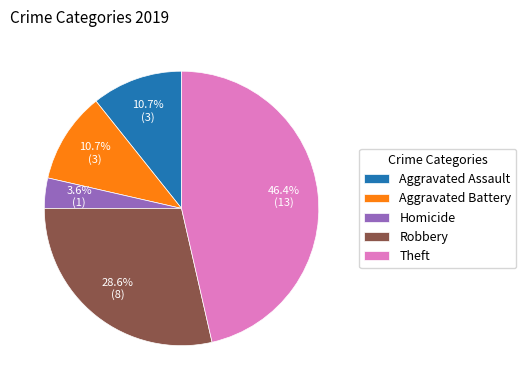

Approximately how many times larger is the value at Robbery compared to Aggravated Battery?

2.7